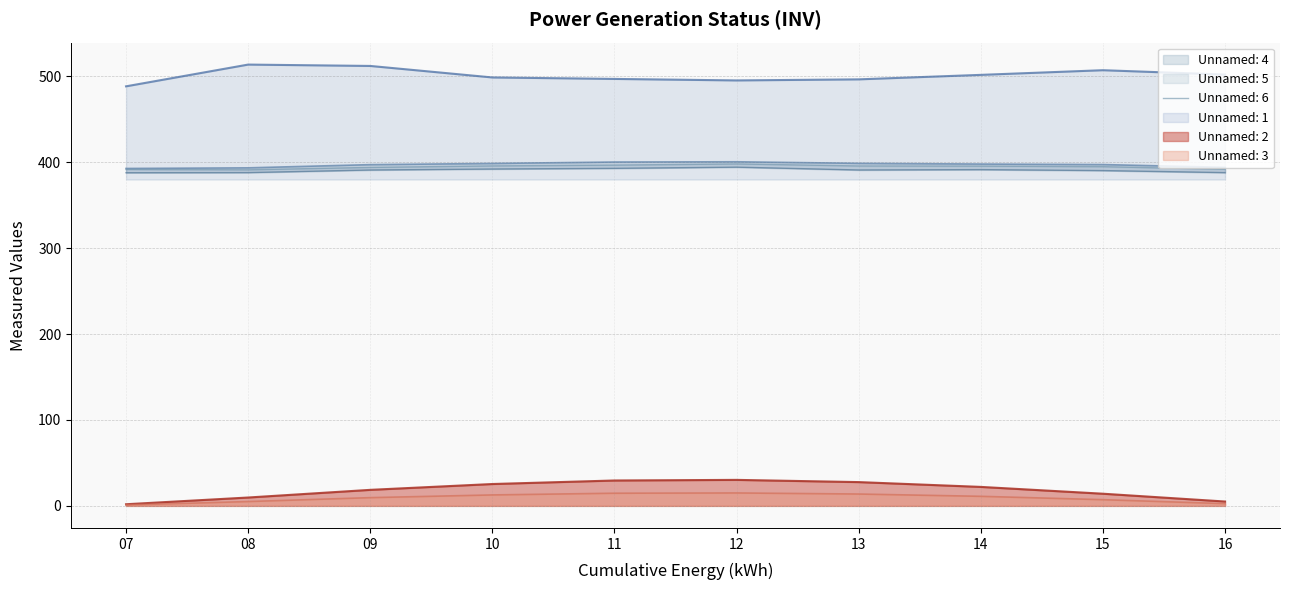

Which series has the widest spread of values?

Unnamed: 2